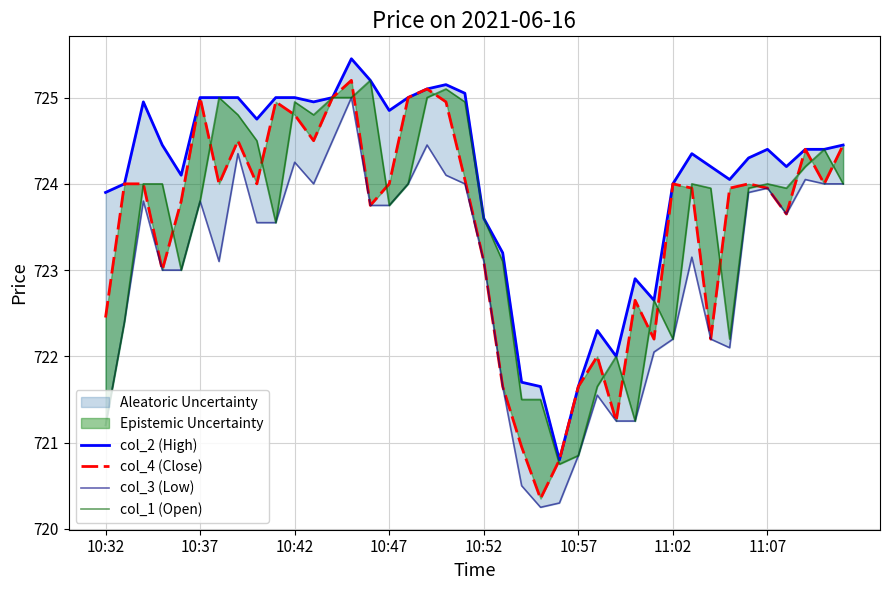

Where is col_4 (Close) nearest to the value 722?

26